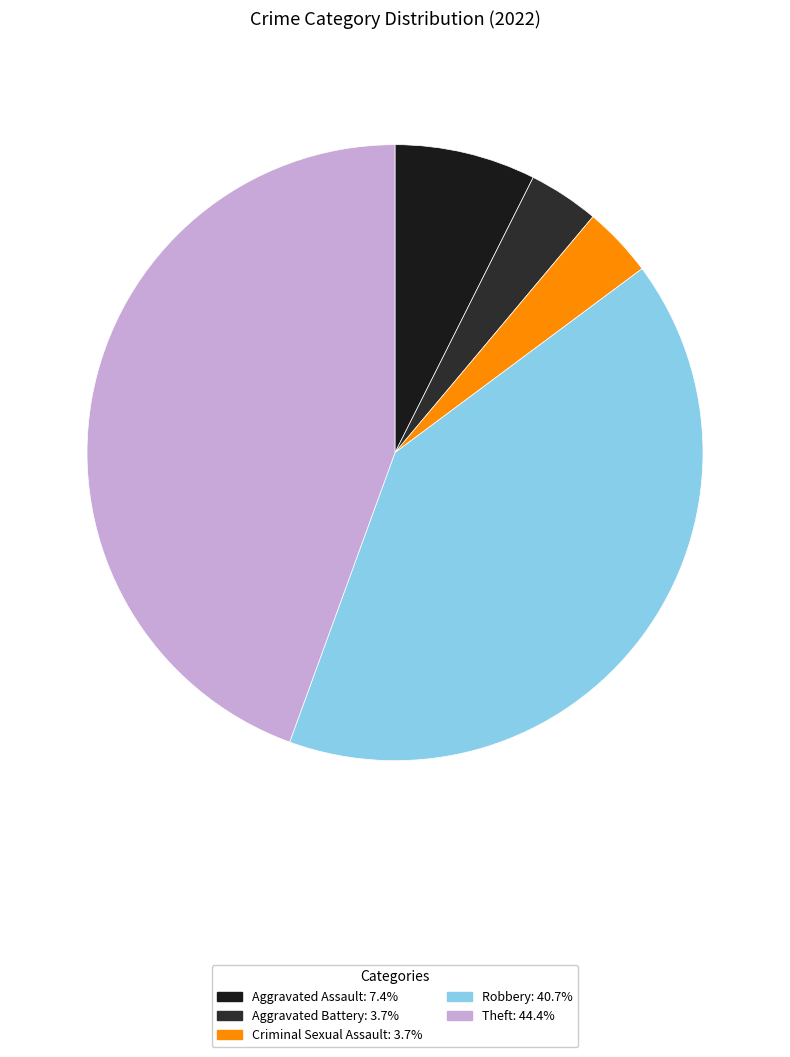

Does Robbery account for over 50% of the chart?

No